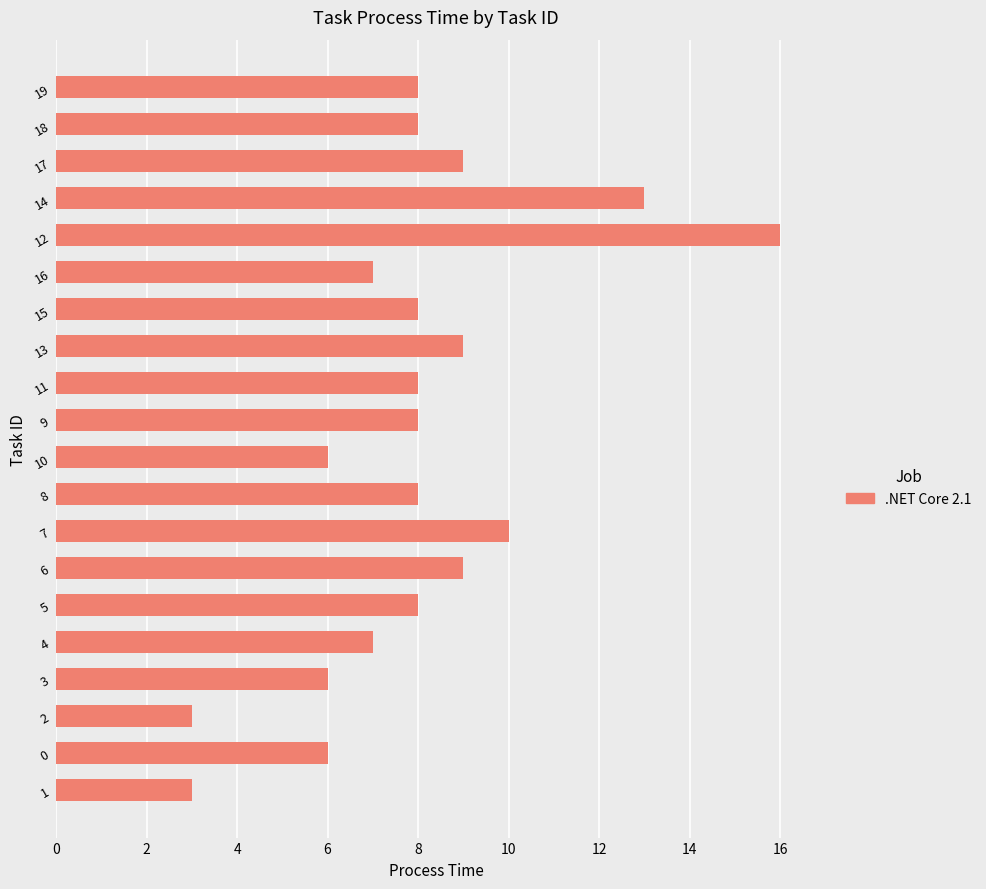

Reading top to bottom, transcribe all the data shown in this chart.

8	8	9	13	16	7	8	9	8	8	6	8	10	9	8	7	6	3	6	3